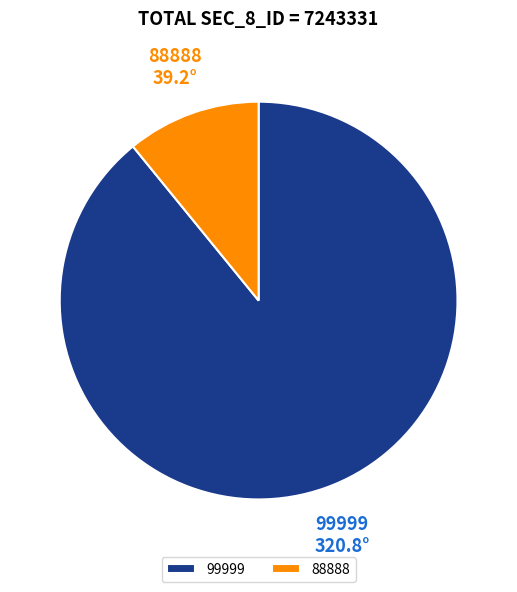

The 99999 slice represents 89% of the pie. True or false?

True